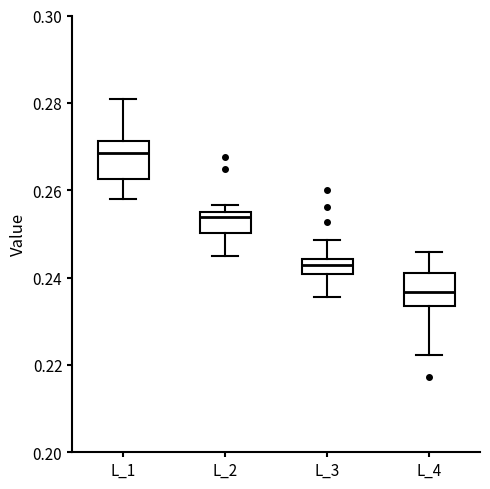

Reading left to right, read every box against the y-axis: the position of its median line, the range the box covers, and the ends of its whiskers. The values are not printed on the chart, so give them approximately, as read against the axis.

L_1: median 0.268, box 0.262 to 0.272, whiskers 0.258 to 0.280
L_2: median 0.254, box 0.250 to 0.256, whiskers 0.244 to 0.256 (just above the box's upper edge)
L_3: median 0.242, box 0.240 to 0.244, whiskers 0.236 to 0.248
L_4: median 0.236, box 0.234 to 0.242, whiskers 0.222 to 0.246